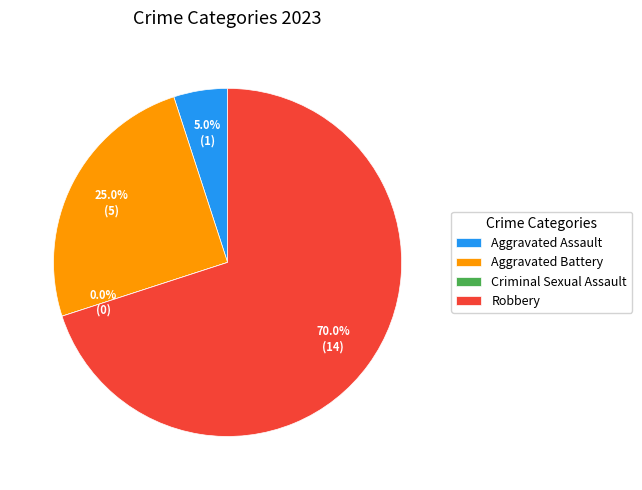

Which category has the biggest portion of the pie?

Robbery